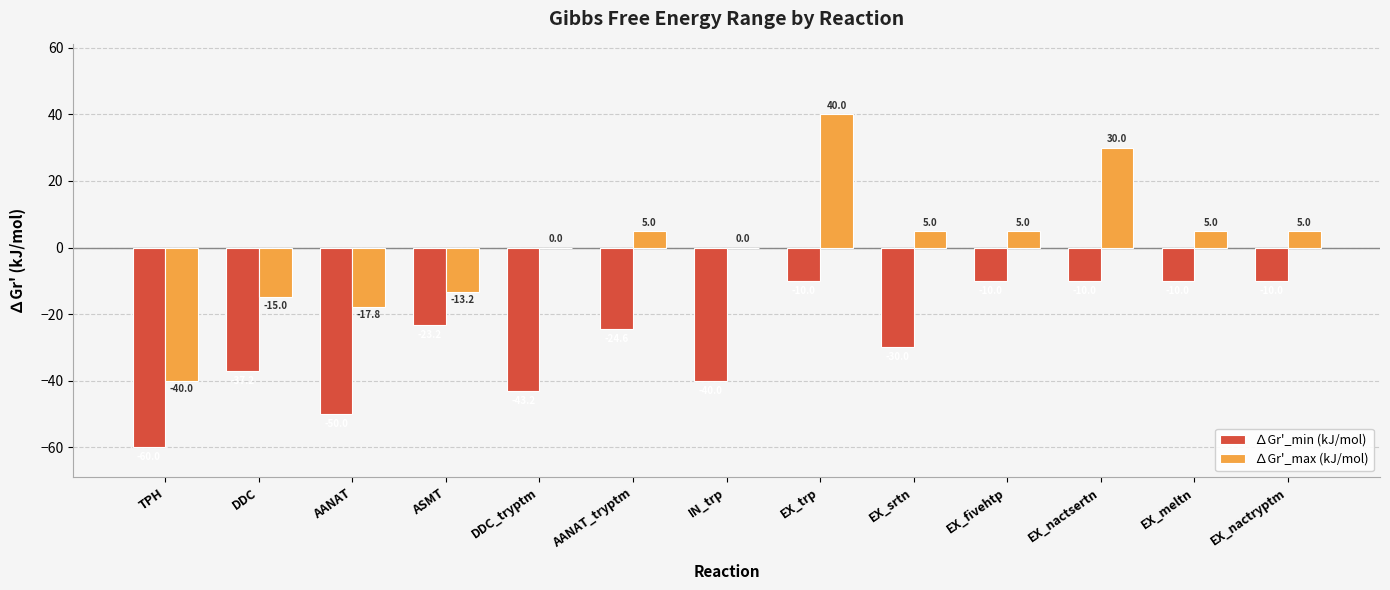

What is the sum of the ∆Gr'_max (kJ/mol) values at DDC_tryptm and DDC?

-15.0